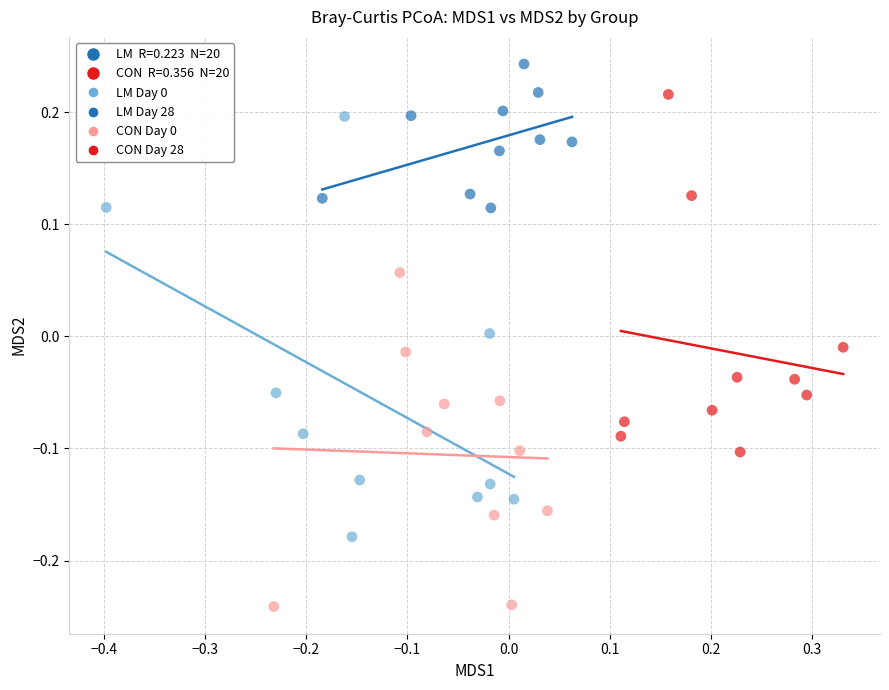

Which series reaches the maximum Y coordinate?

LM Day 28